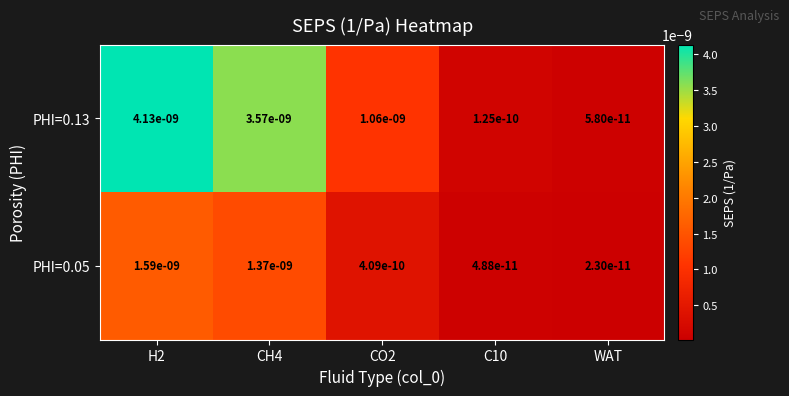

Is it true that PHI=0.13 equals 0.0 at CH4?

True